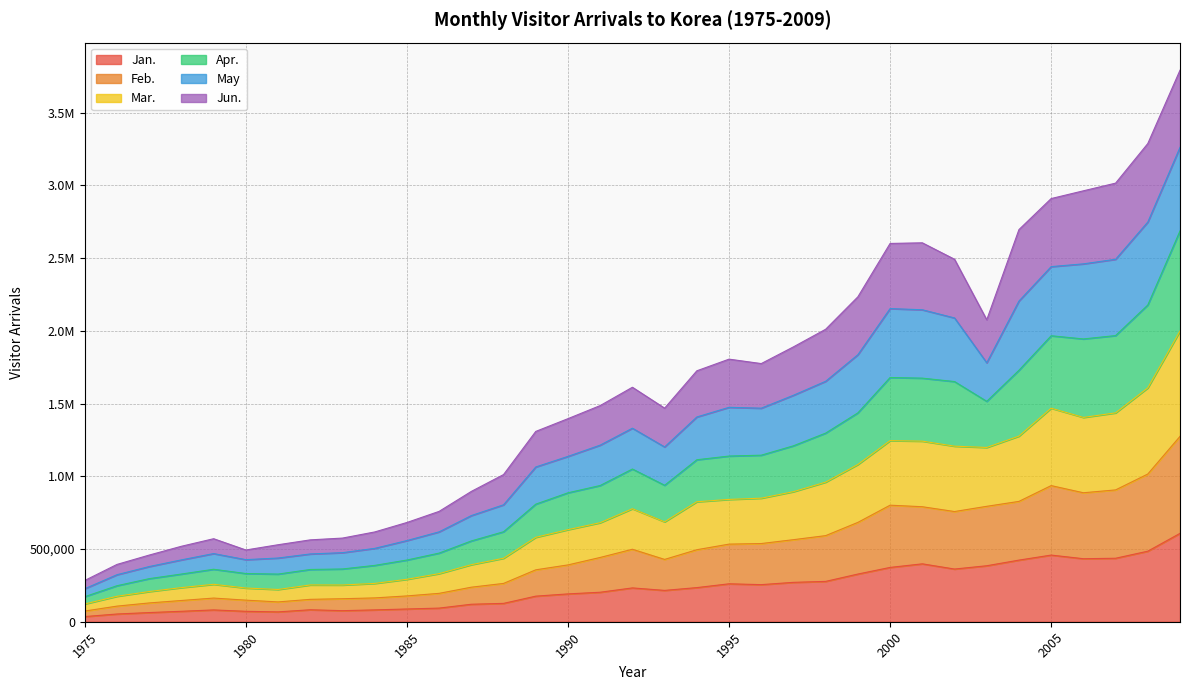

Does the chart have visible grid lines?

Yes